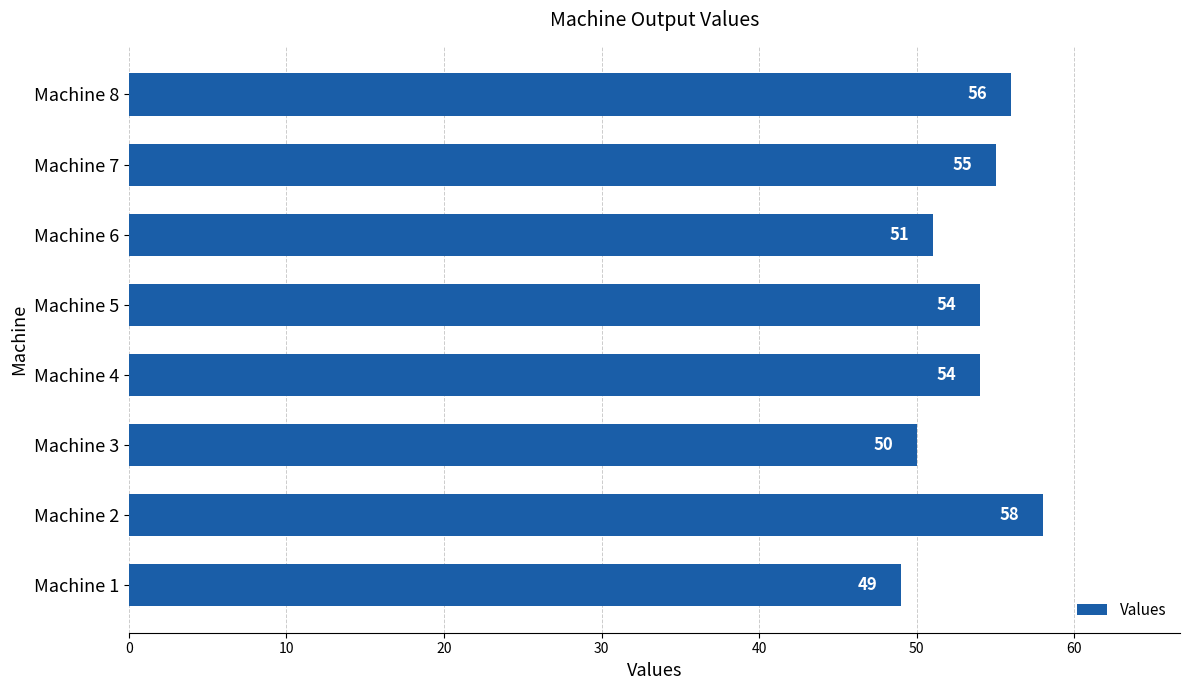

What is the difference between the maximum and minimum values?

9